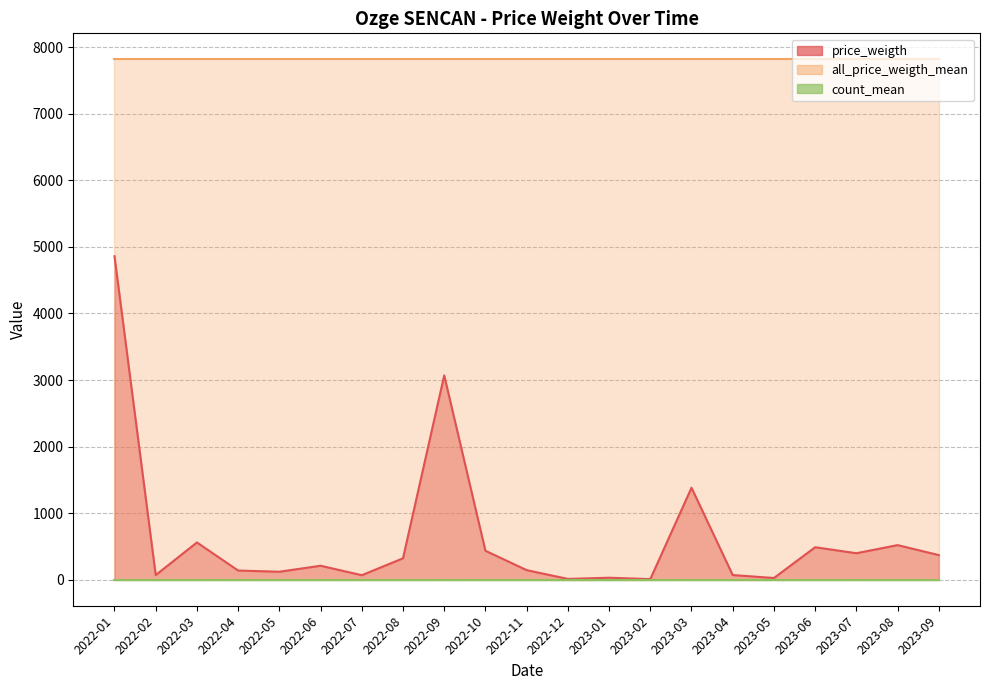

Is it true that all_price_weigth_mean equals 4545.1 at 2023-06?

False